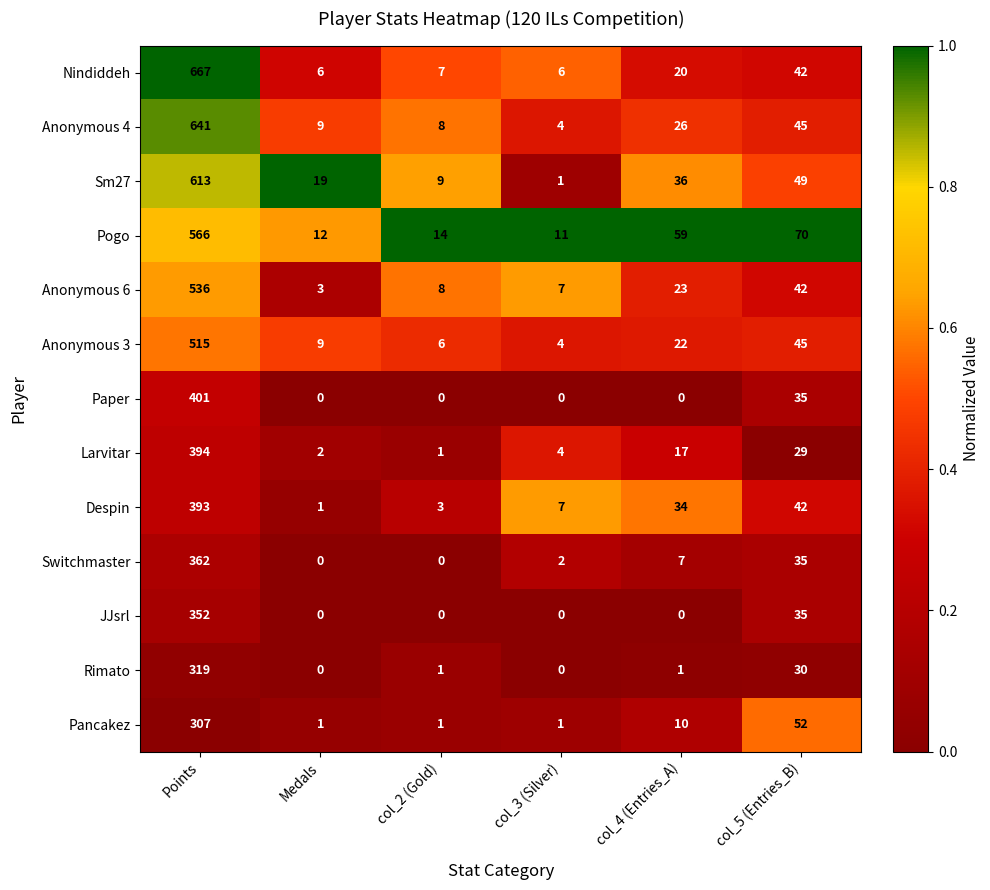

What is the difference between the second highest and minimum values in the Nindiddeh series?

36